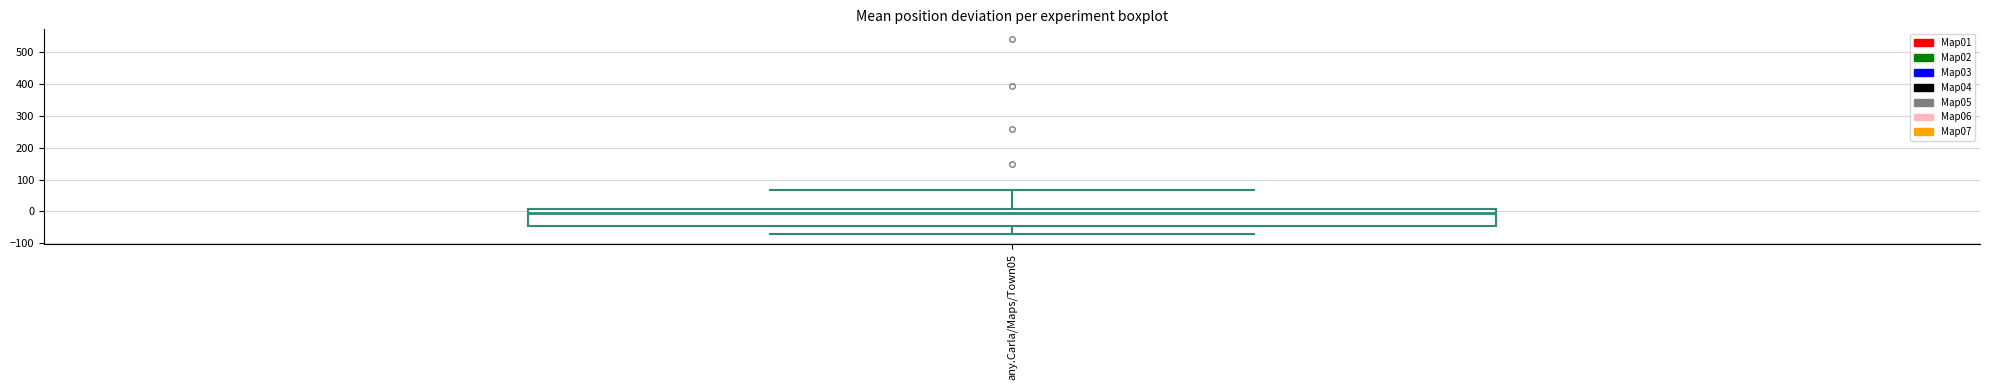

Transcribe this box plot: give where the median line is, the range the box spans, and where the two whiskers end, as read against the y-axis. The values are not printed on the chart, so give them approximately, as read against the axis.

median 0, box -50 to 10, whiskers -70 to 70